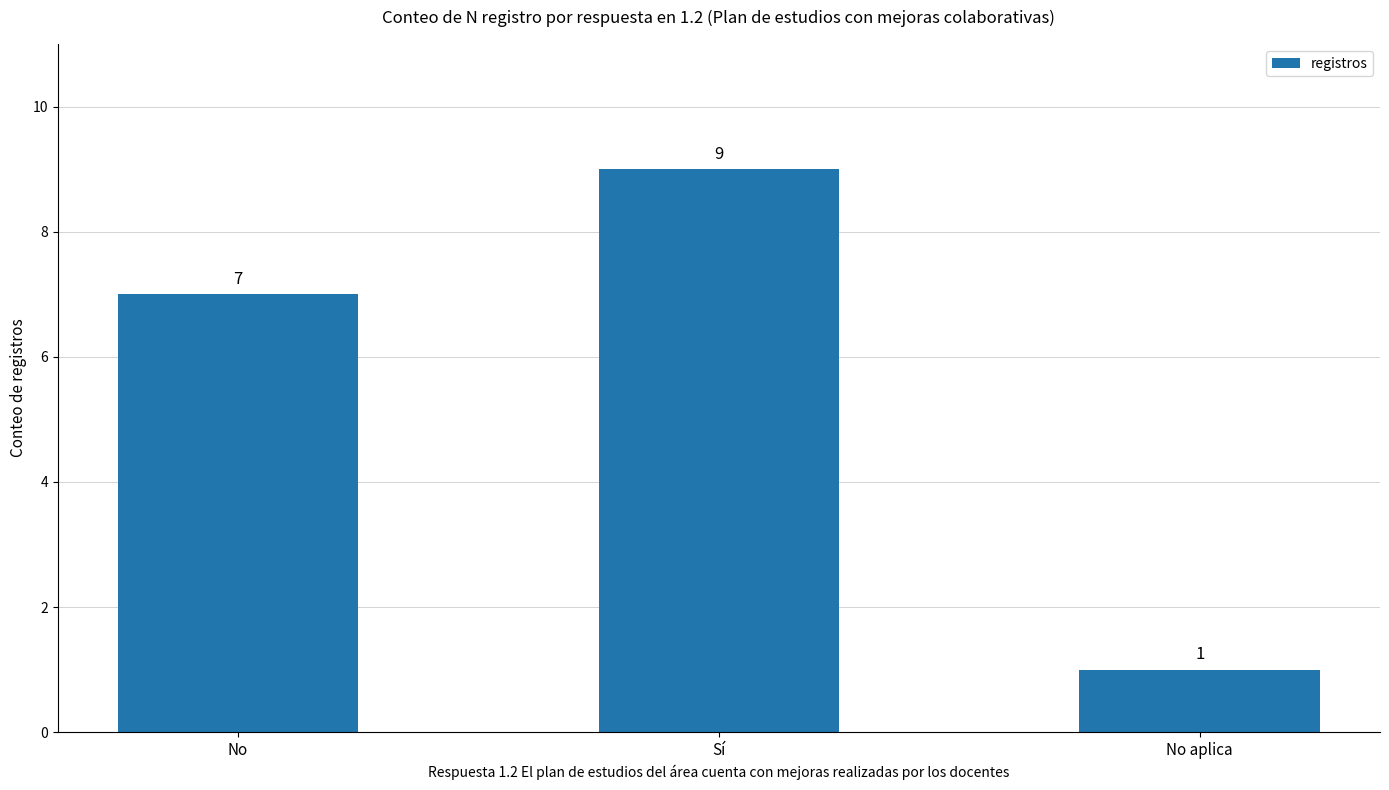

What is the difference between the values at No and No aplica?

6